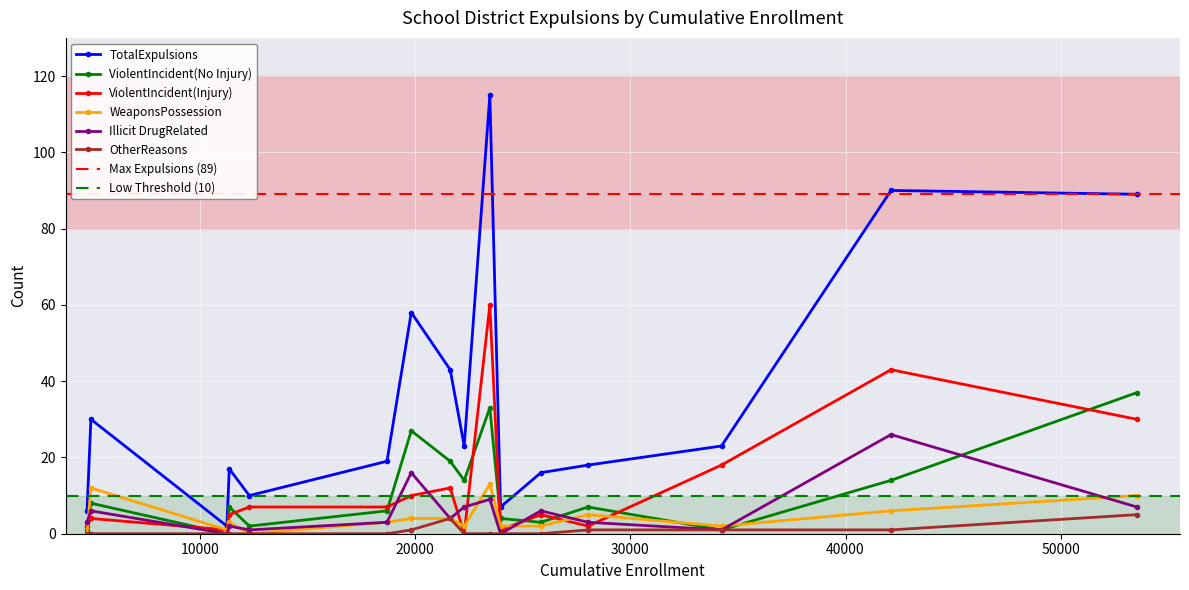

True or false: ViolentIncident(Injury) has more than 2 interior local peaks.

True